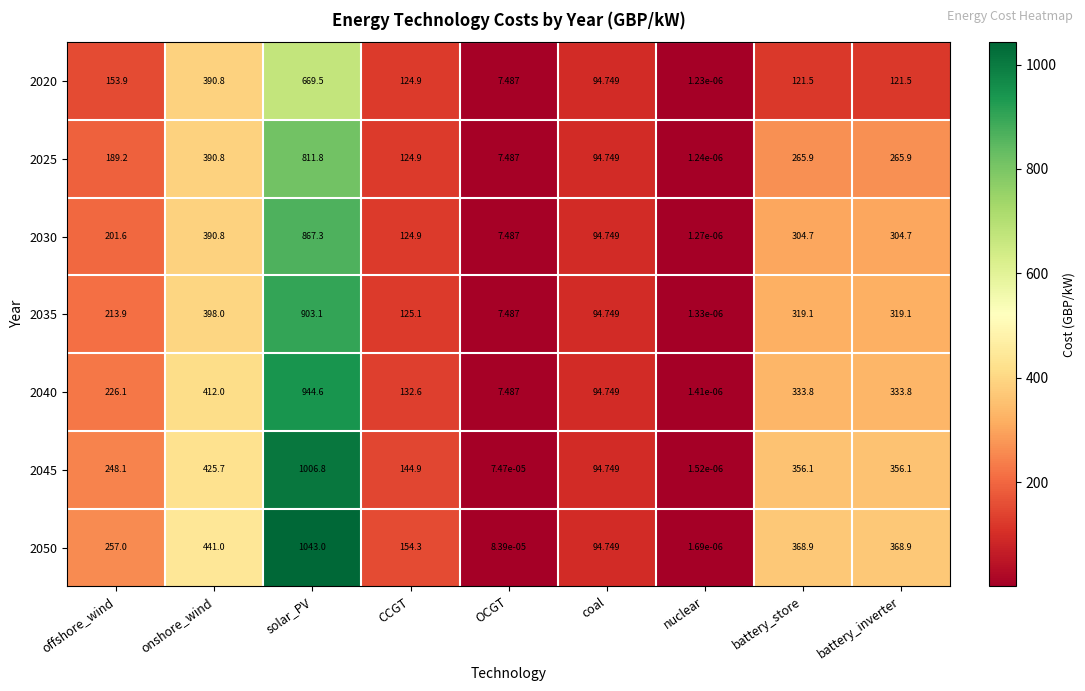

Is the value of 2030 at OCGT greater than the value of 2050 at solar_PV?

No